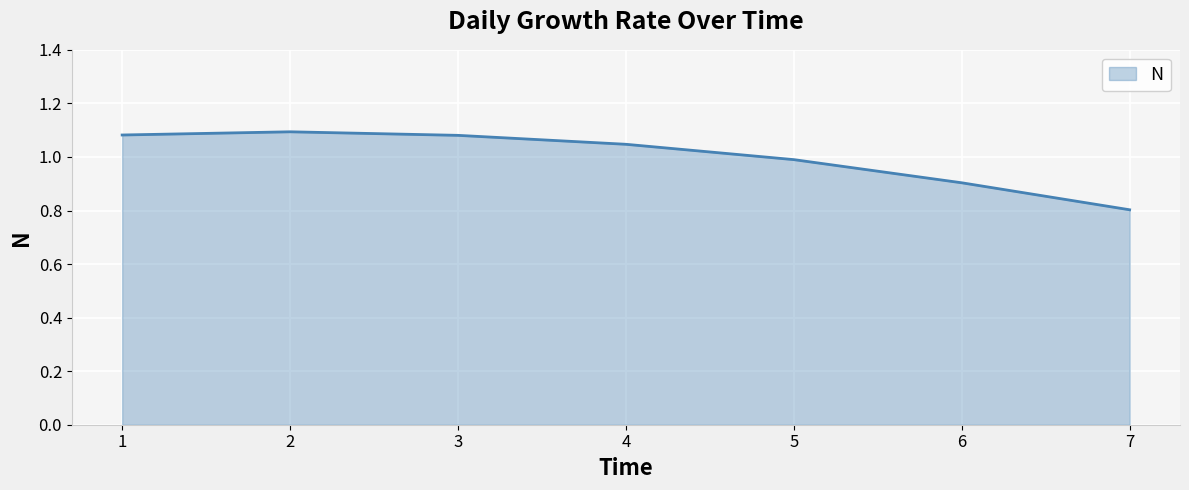

Which label corresponds to the smallest value in the chart?

7